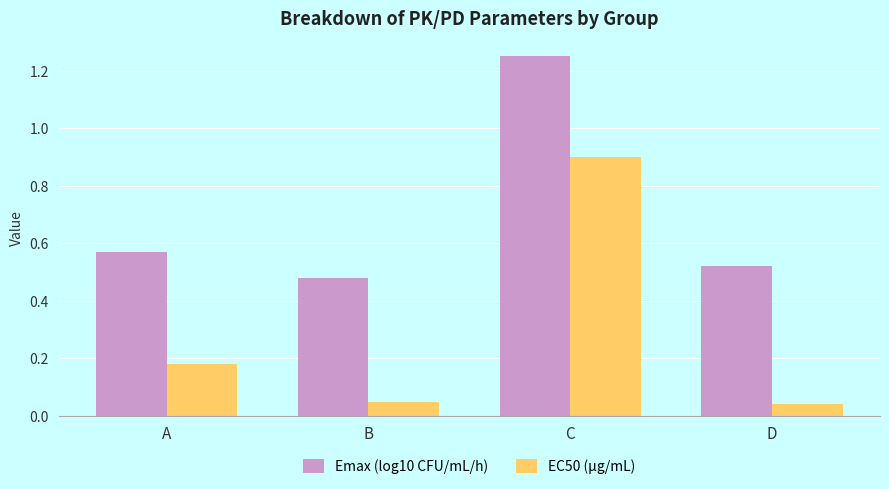

At how many categories does at least one series exceed 0?

4